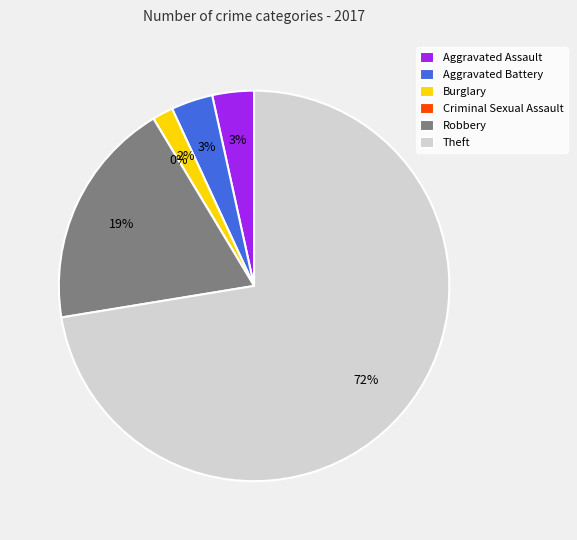

Do Burglary and Aggravated Battery together represent more than half of the pie?

No